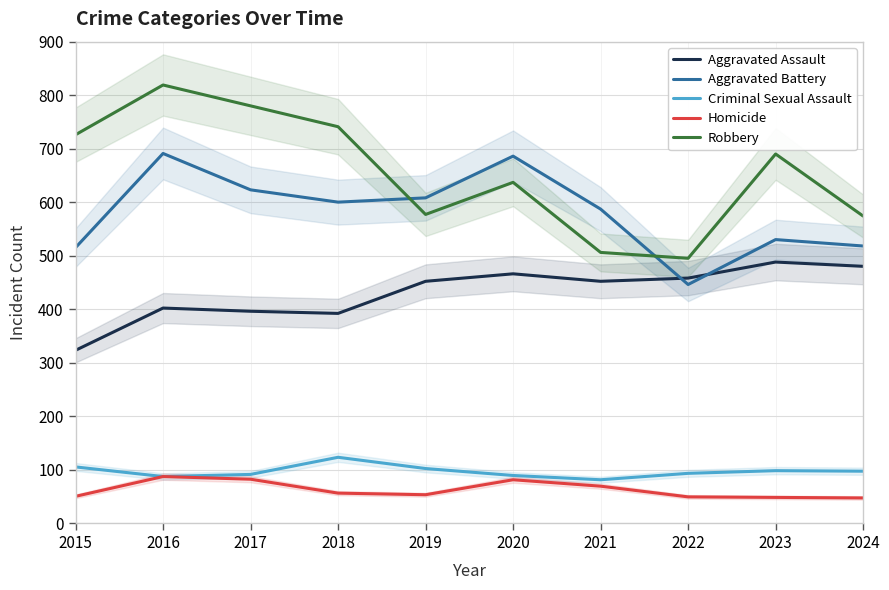

At which label is Aggravated Battery closest to 568?

2021